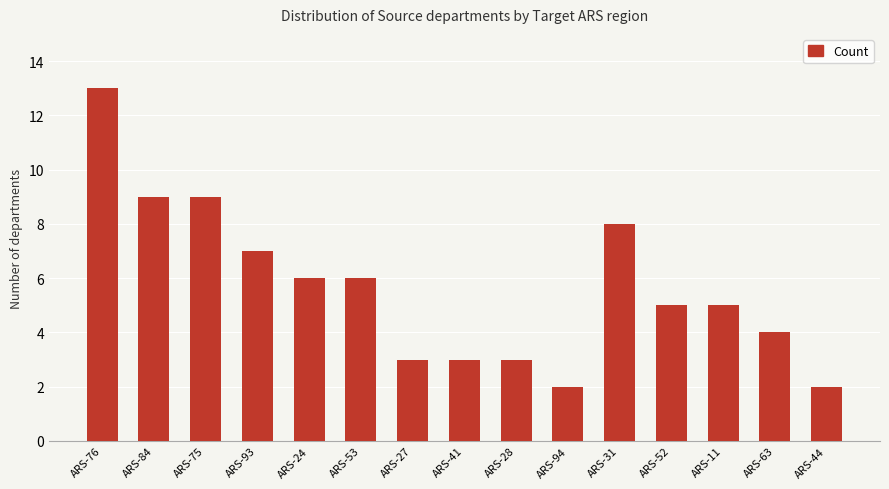

What is the greatest value displayed?

13